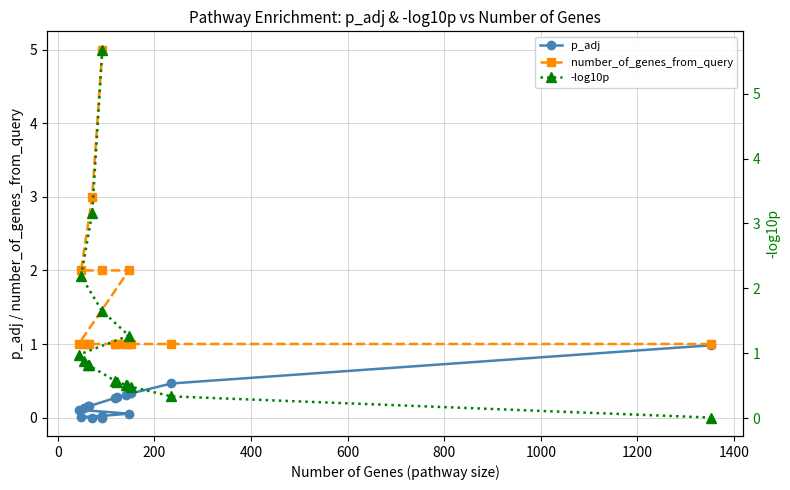

What is the value of the number_of_genes_from_query point at the 4th from the left?

1.0